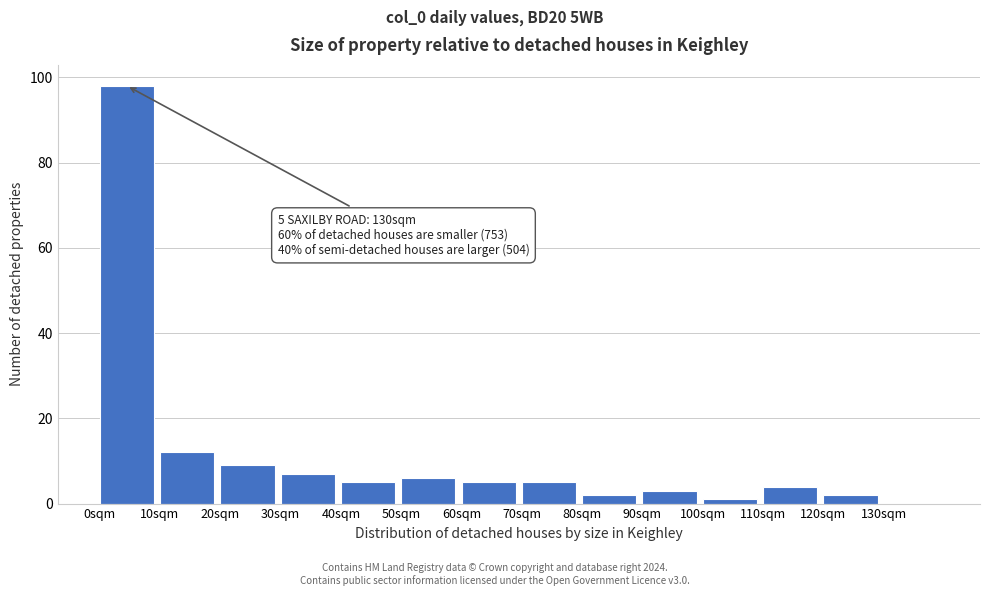

Which range on the x-axis has the tallest bar?

0 to 10